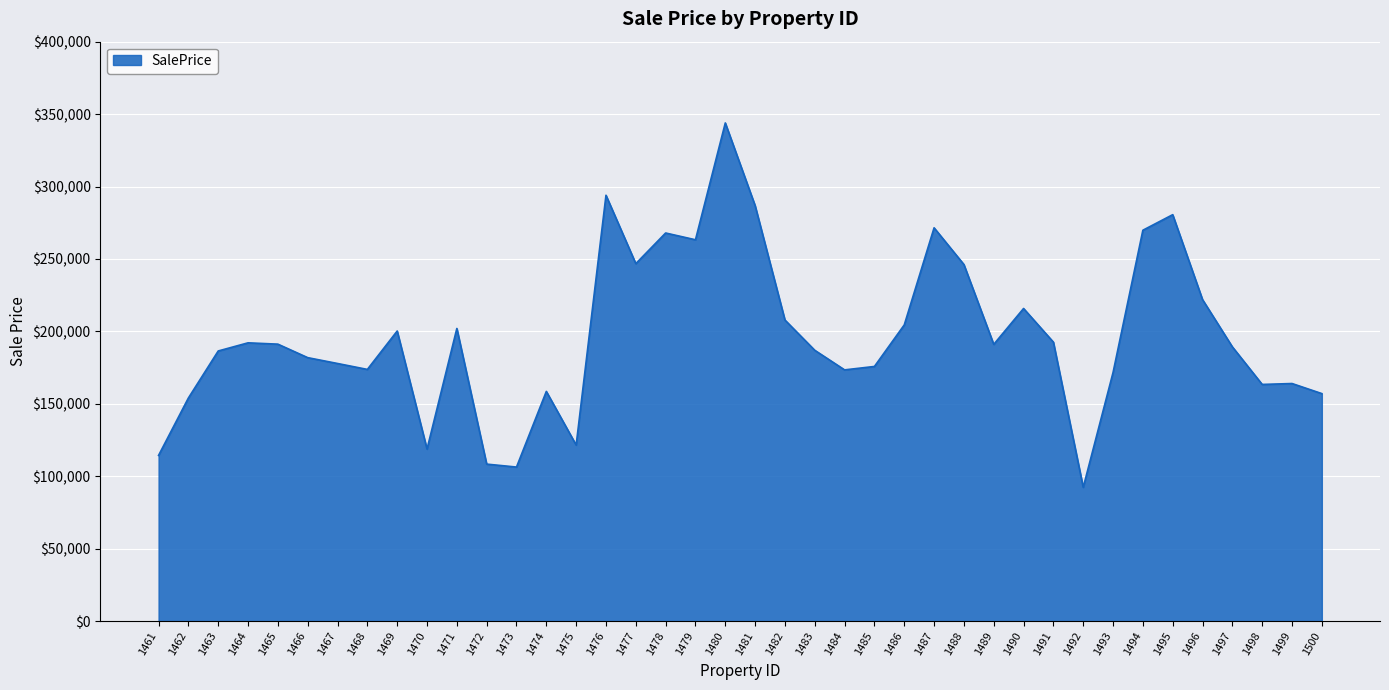

Which has a higher value, 1467 or 1487?

1487